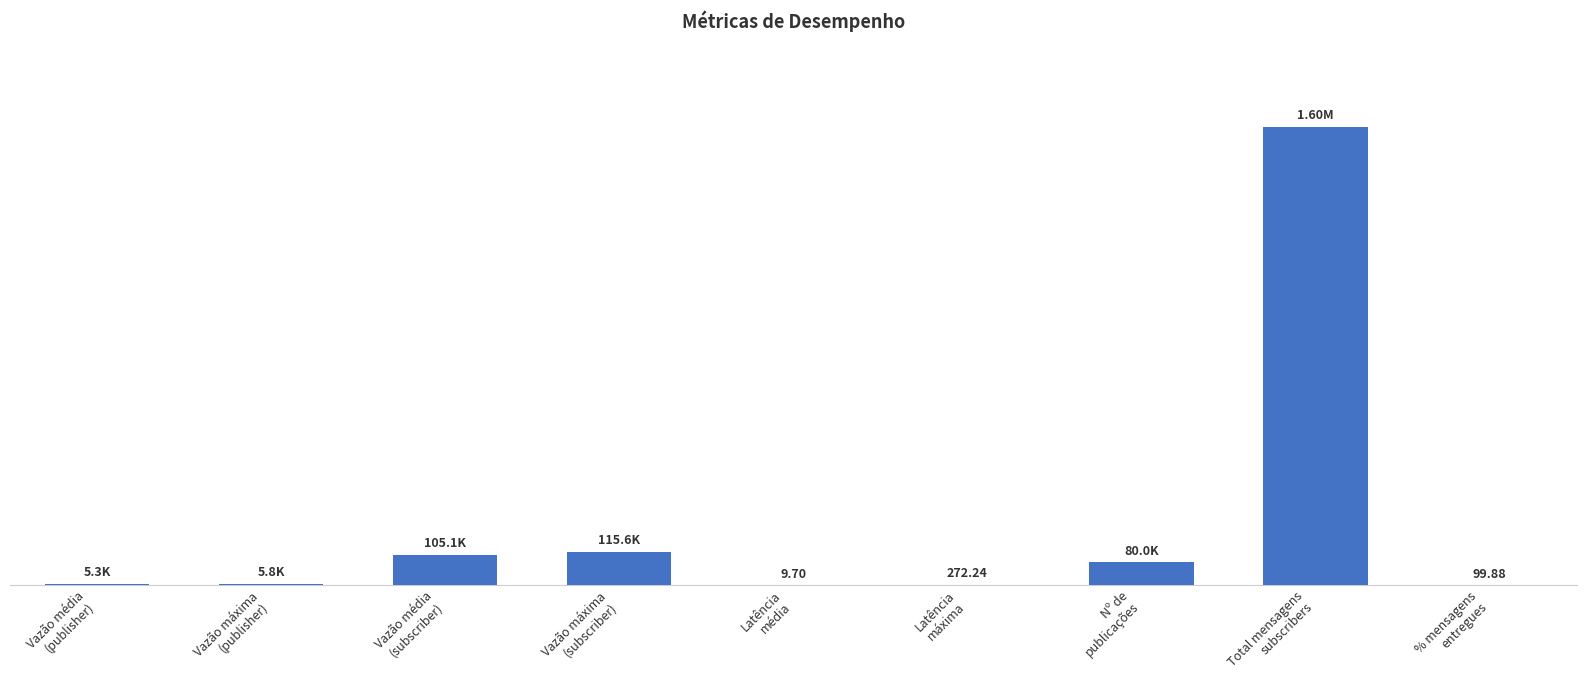

What position from the right is Vazão máxima
(publisher)?

8